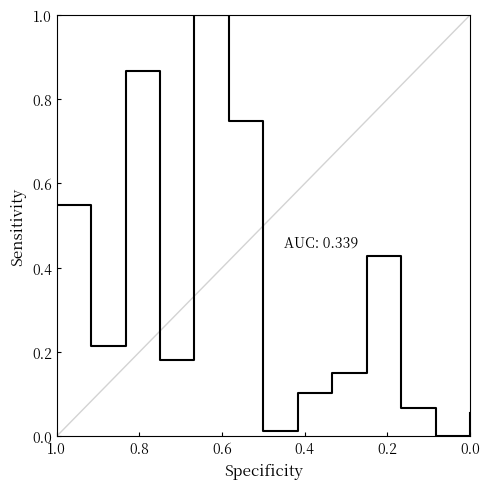

At which category does the data reach its first local valley?

0.8